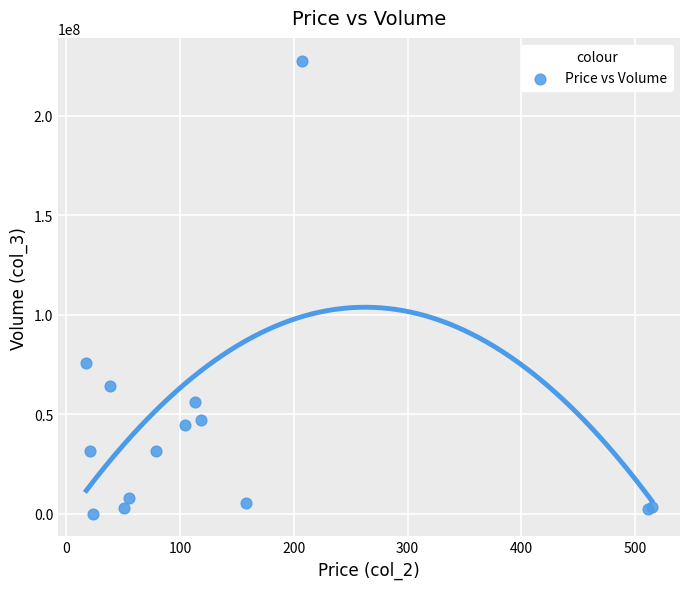

What Y value in the scatter plot is closest to 113892054?

75840319